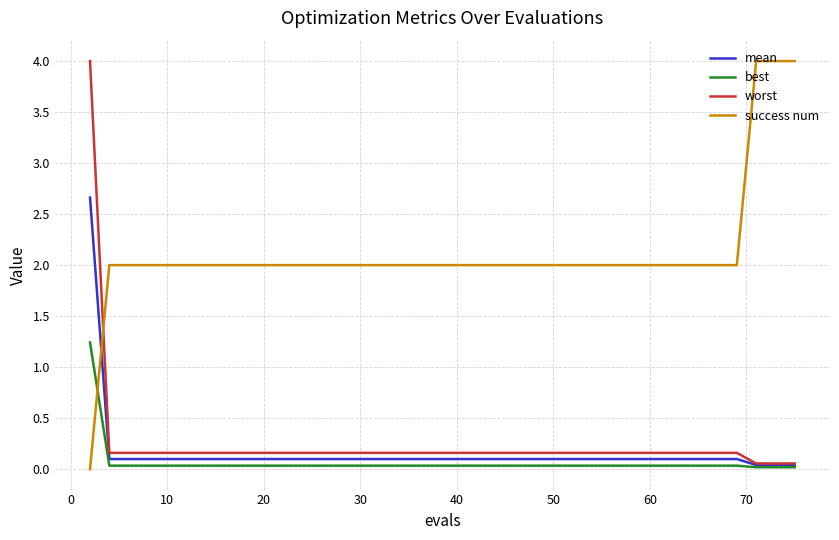

How many intersections are there between success num and best?

1